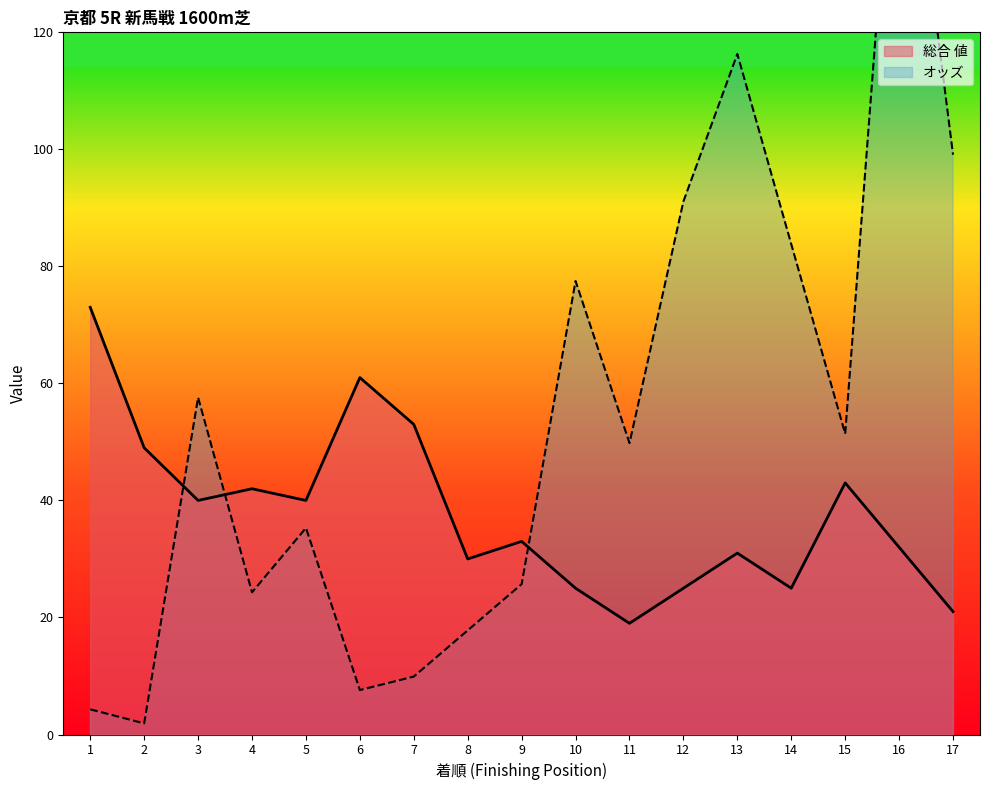

At which label is オッズ closest to 86?

14